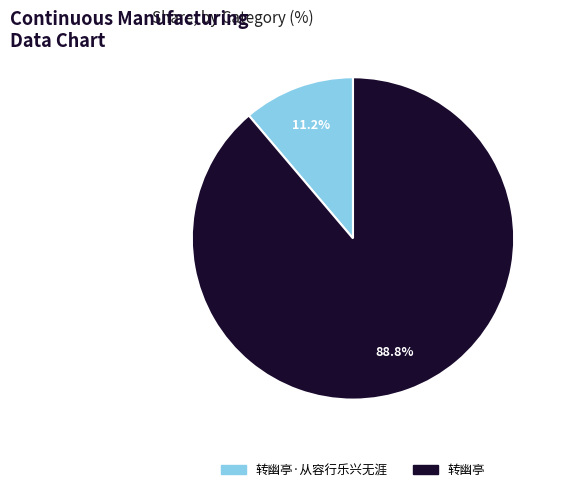

Is there a majority slice in this chart?

Yes